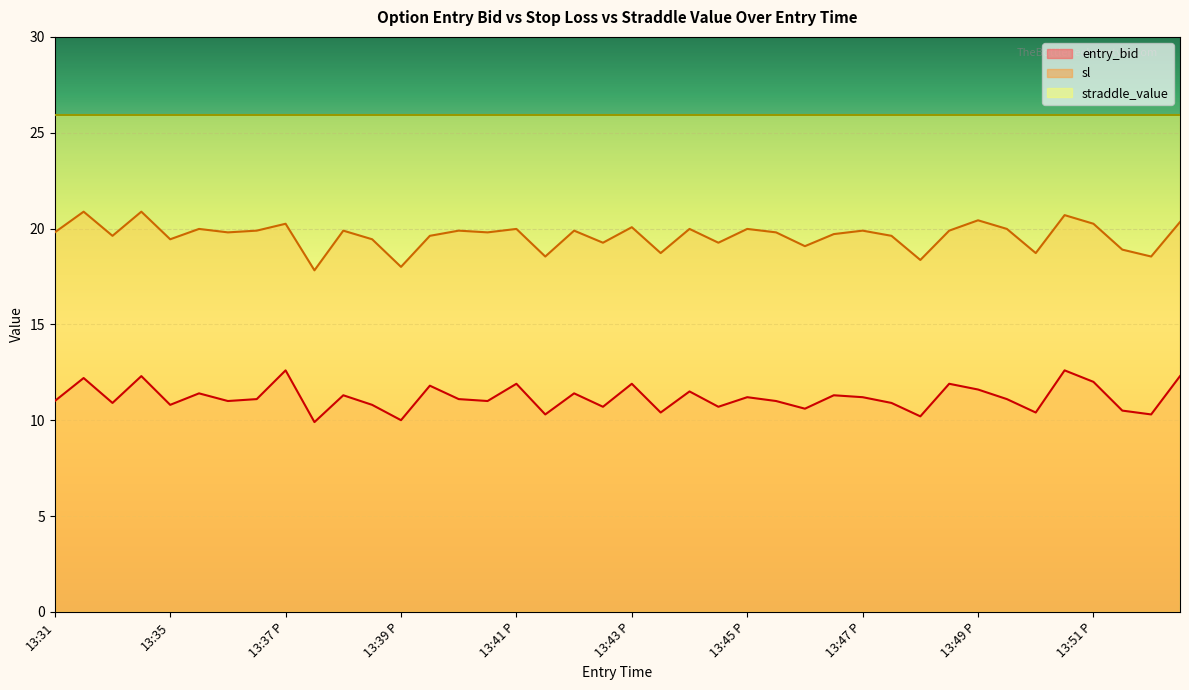

List the series in order of their overall mean, highest first.

straddle_value, sl, entry_bid